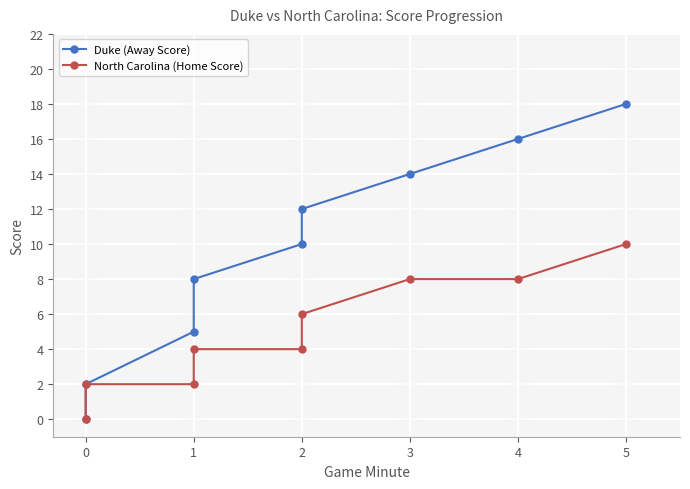

List the series in order of their overall mean, highest first.

Duke (Away Score), North Carolina (Home Score)